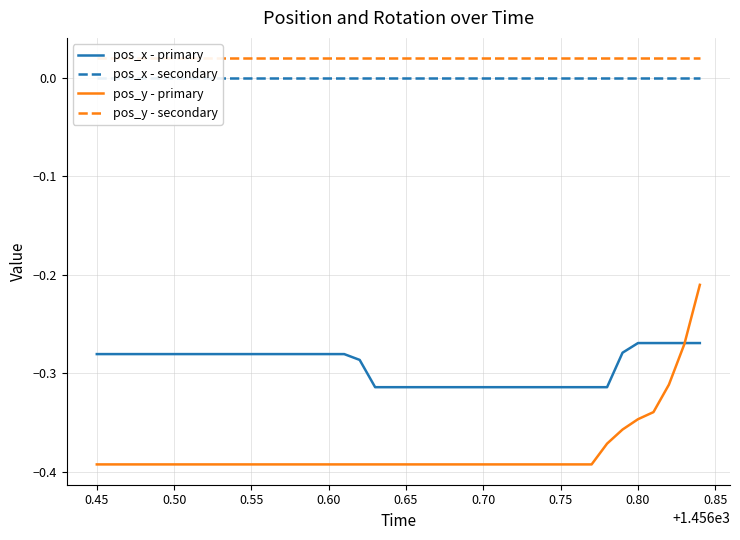

What is the smallest value displayed?

-0.4